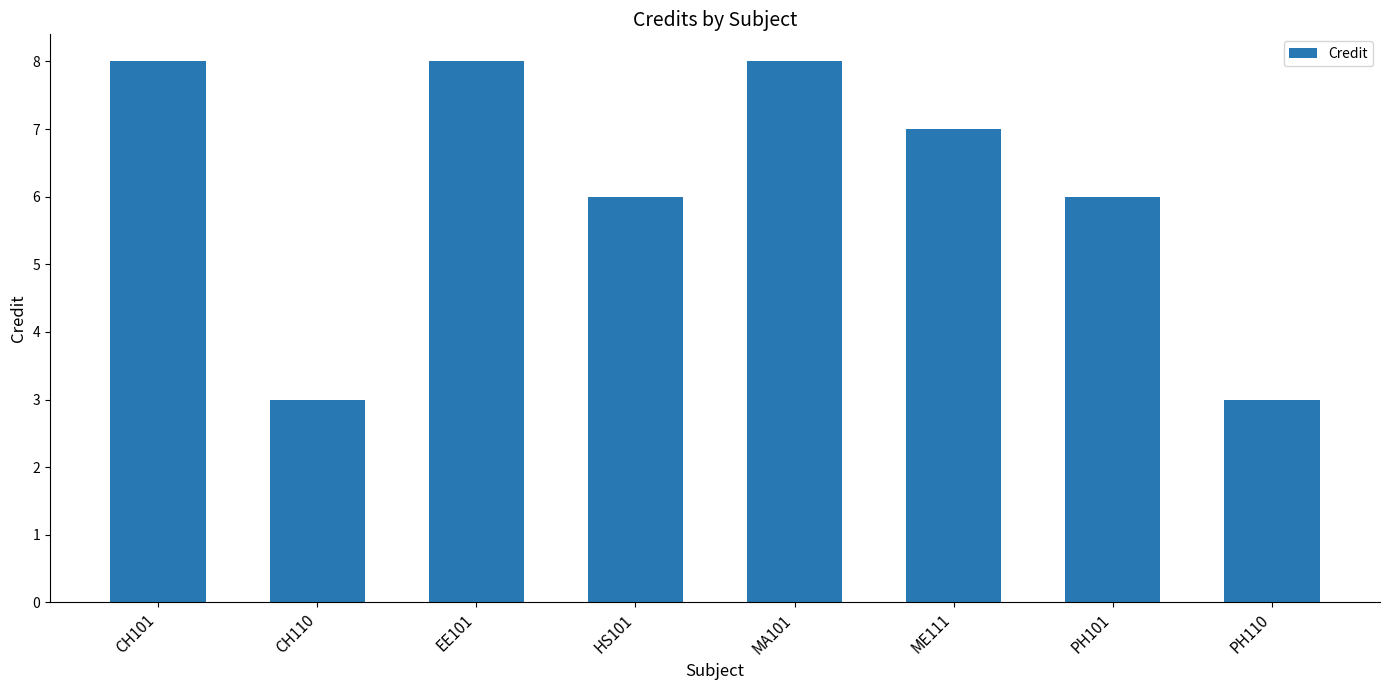

Reading right to left, what are all the values shown in this chart?

PH110=3	PH101=6	ME111=7	MA101=8	HS101=6	EE101=8	CH110=3	CH101=8